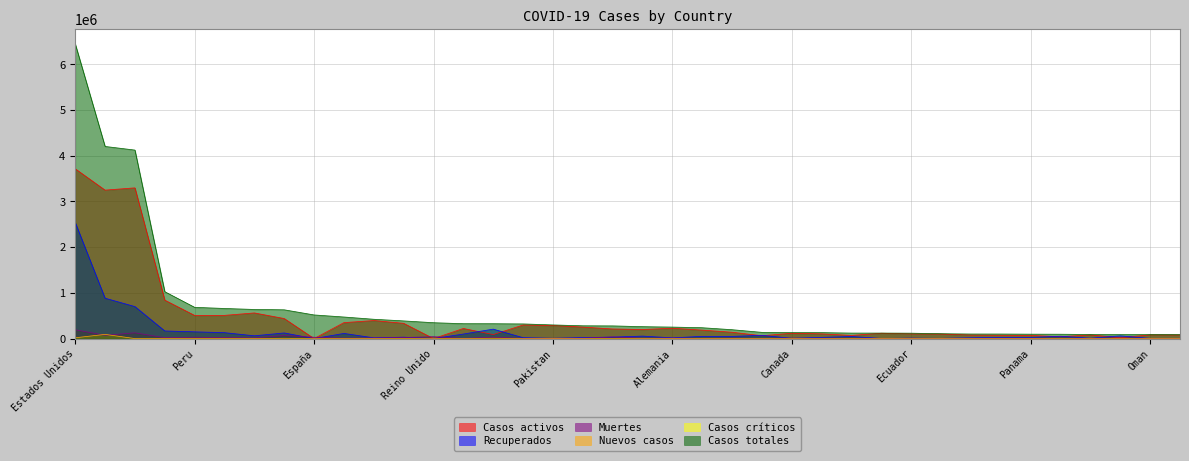

What is the sum of the Casos activos values at Rusia and Mexico?

1279703